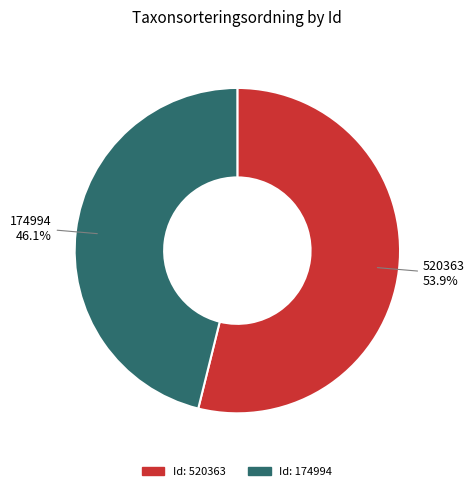

Is there any slice that represents more than half of the pie?

Yes